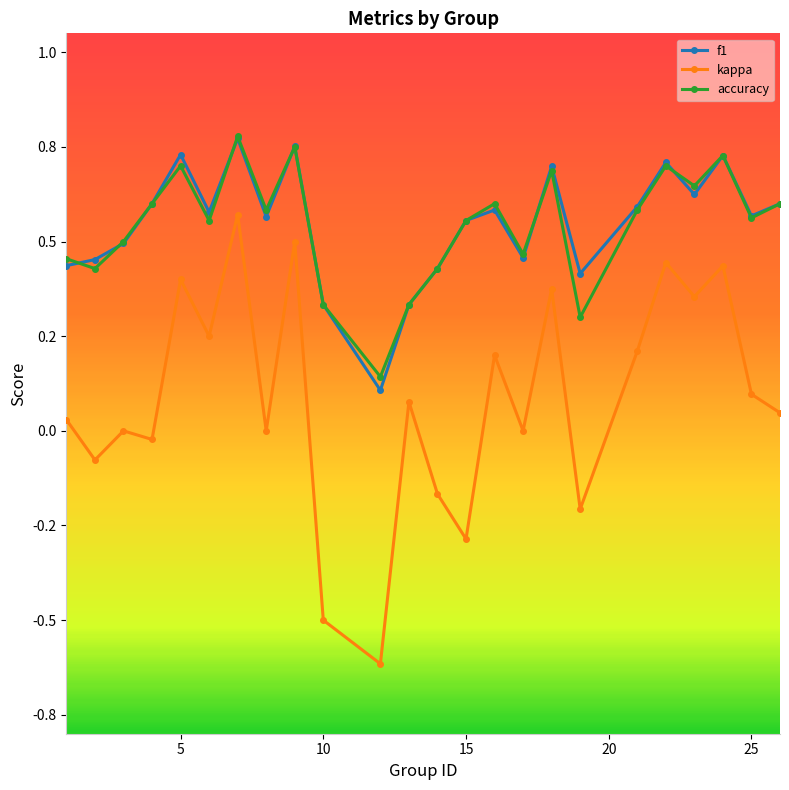

Is this an area chart (filled region under the line)?

No